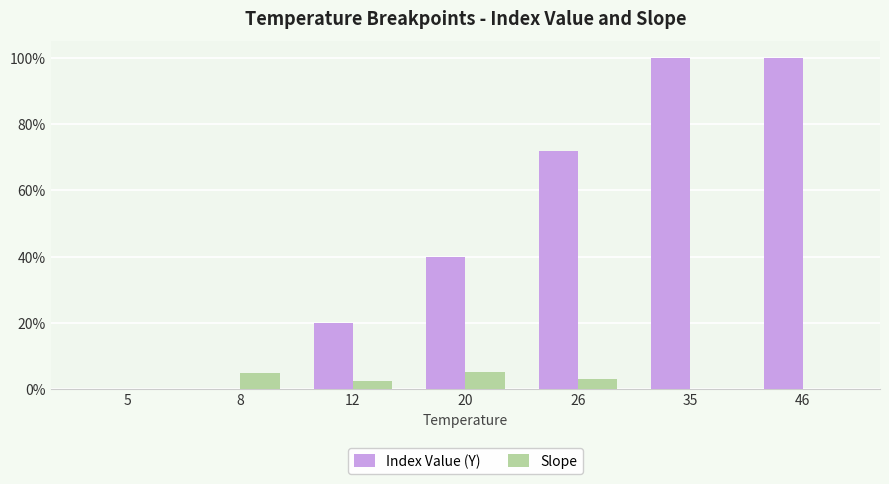

Are the bars grouped side by side (vs. stacked)?

Yes